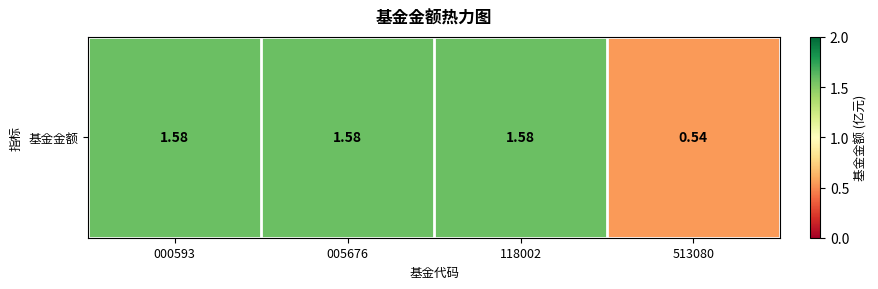

Reading left to right, transcribe all the data shown in this chart.

000593=1.6	005676=1.6	118002=1.6	513080=0.5